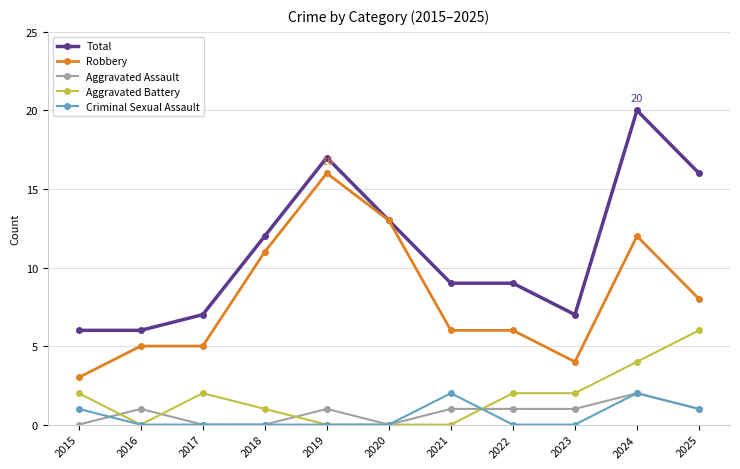

The value of Total at 2022 is 4. True or false?

False